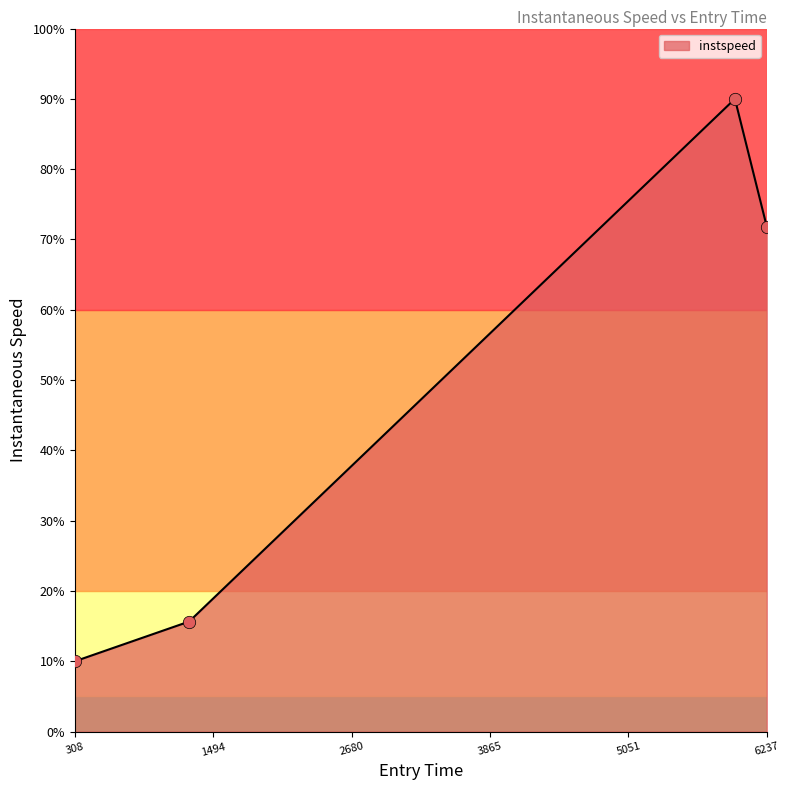

How many interior local peaks (higher than both neighbors) does the data have?

1